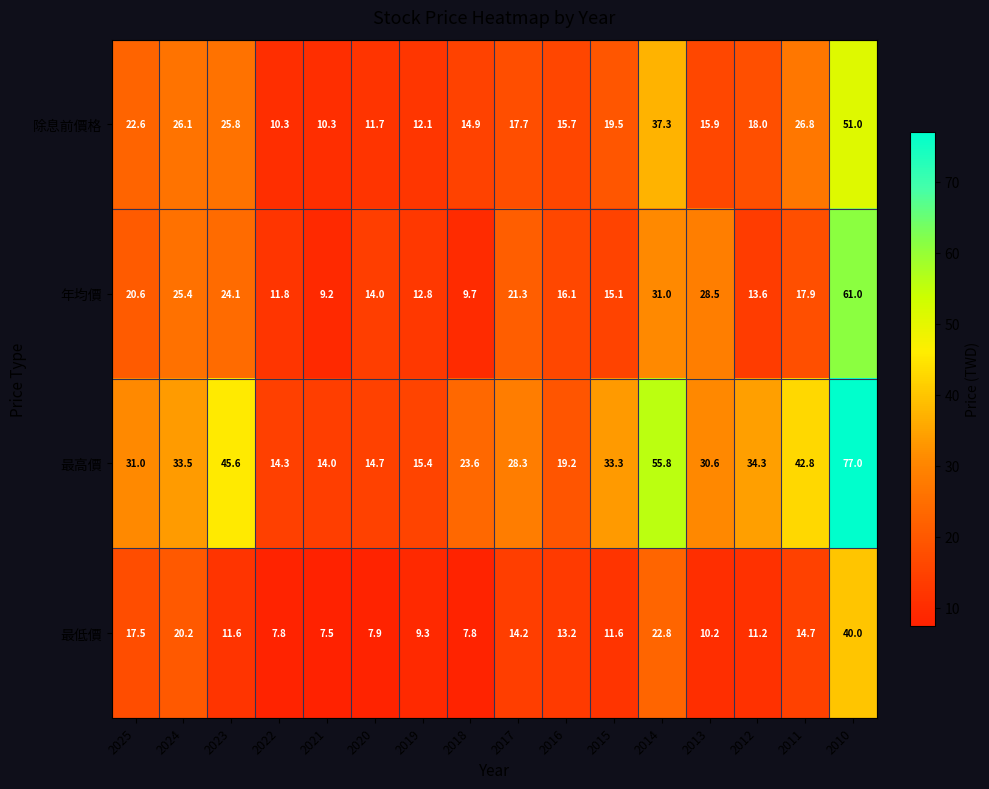

What is the spread (max minus min) of values at 2018?

15.8